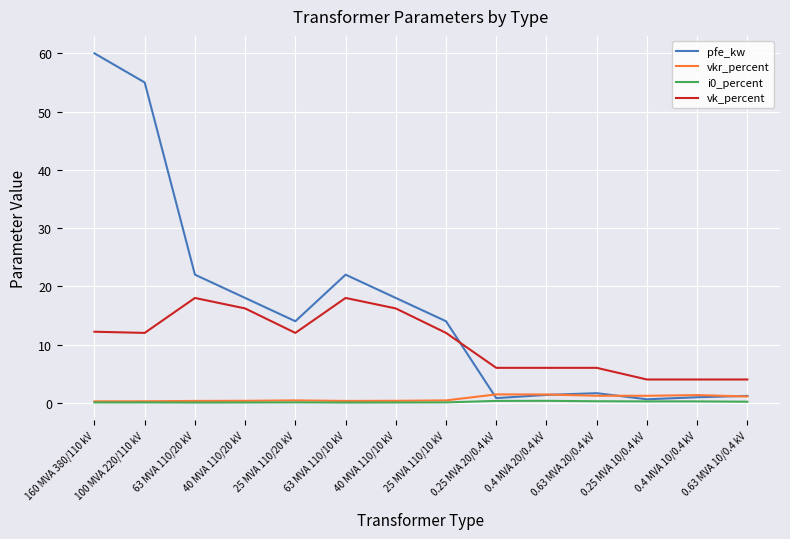

Which category has the highest value across all series?

160 MVA 380/110 kV